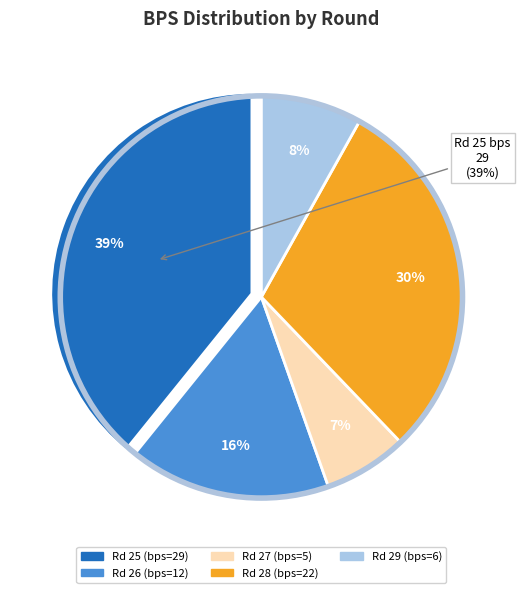

What percentage is the Round 29 (bonus=0) slice, to the nearest percent?

8%